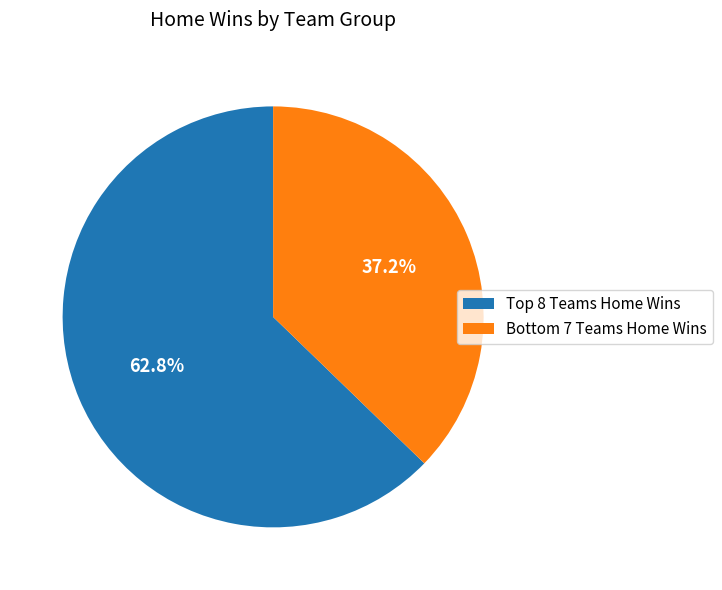

Which category has the biggest portion of the pie?

Top 8 Teams Home Wins